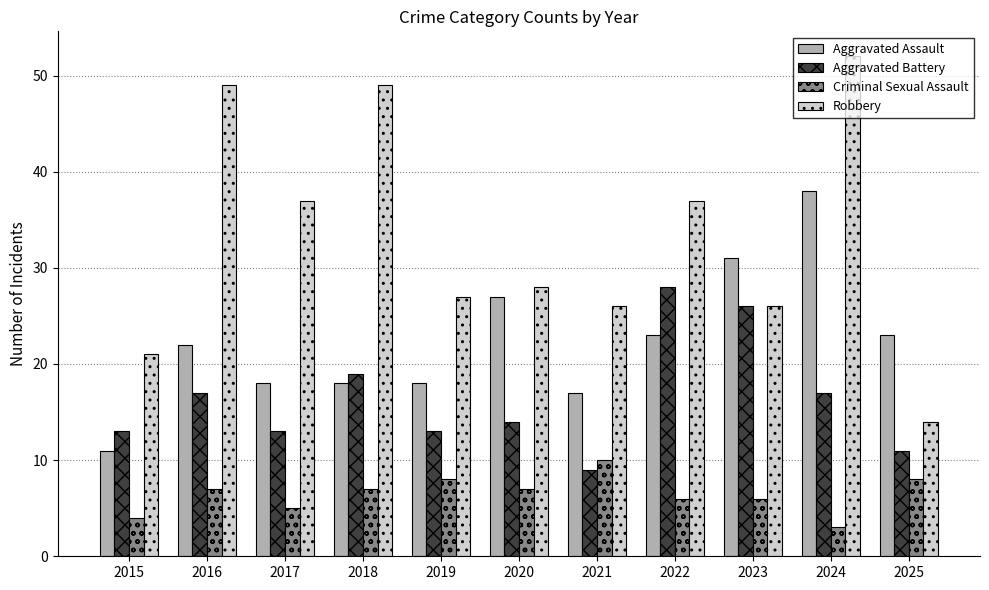

What value does the Aggravated Battery series have at 2024?

17